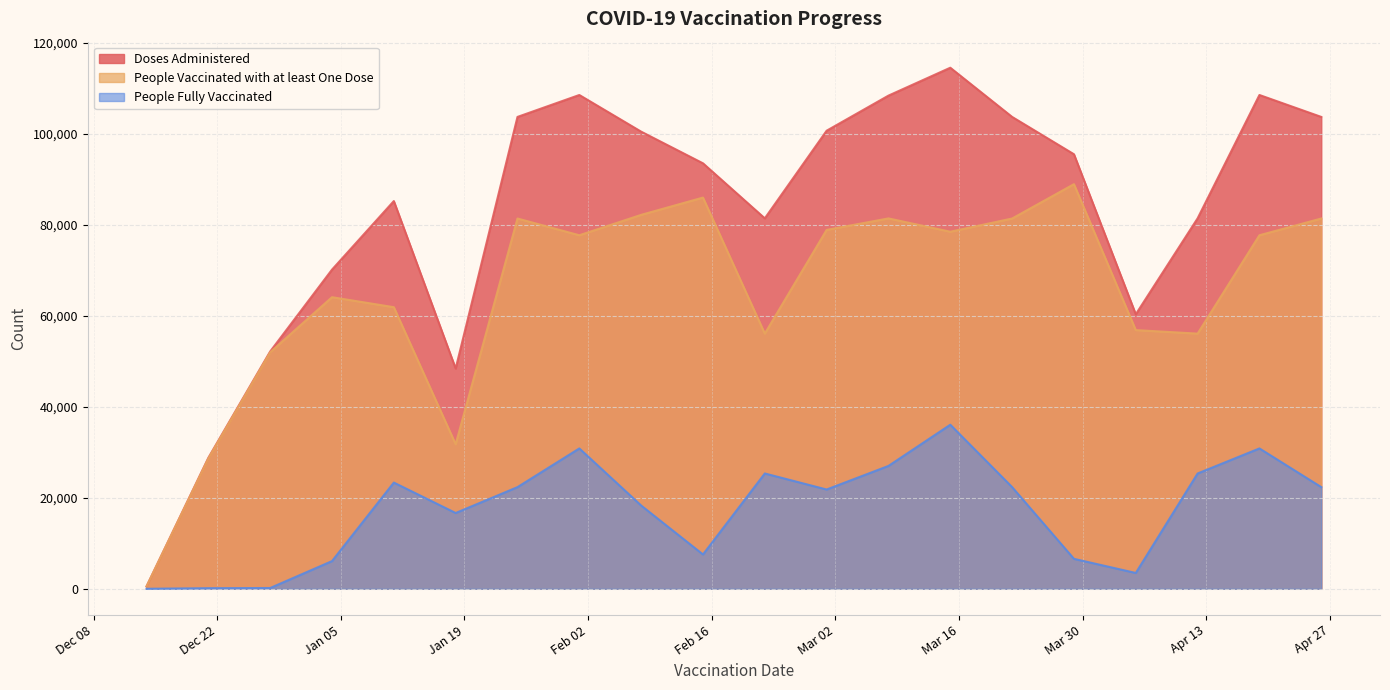

Count the number of data series in this chart.

3